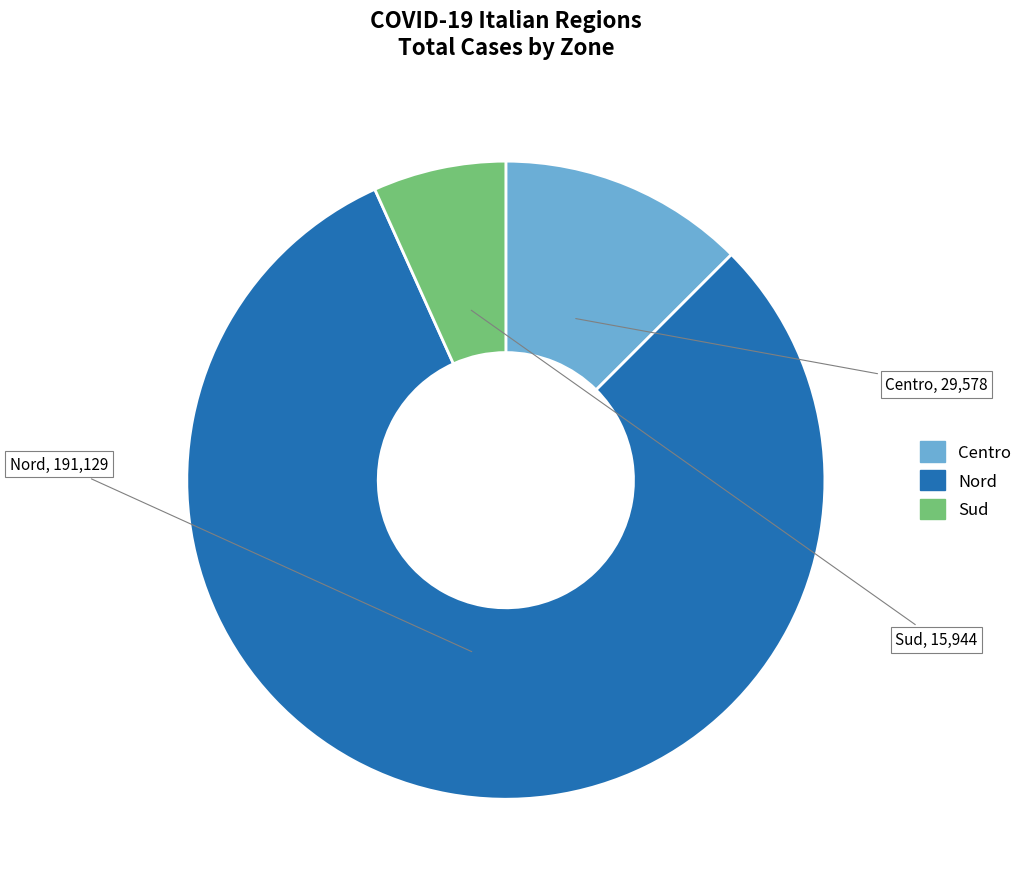

Do Nord and Centro together represent more than half of the pie?

Yes